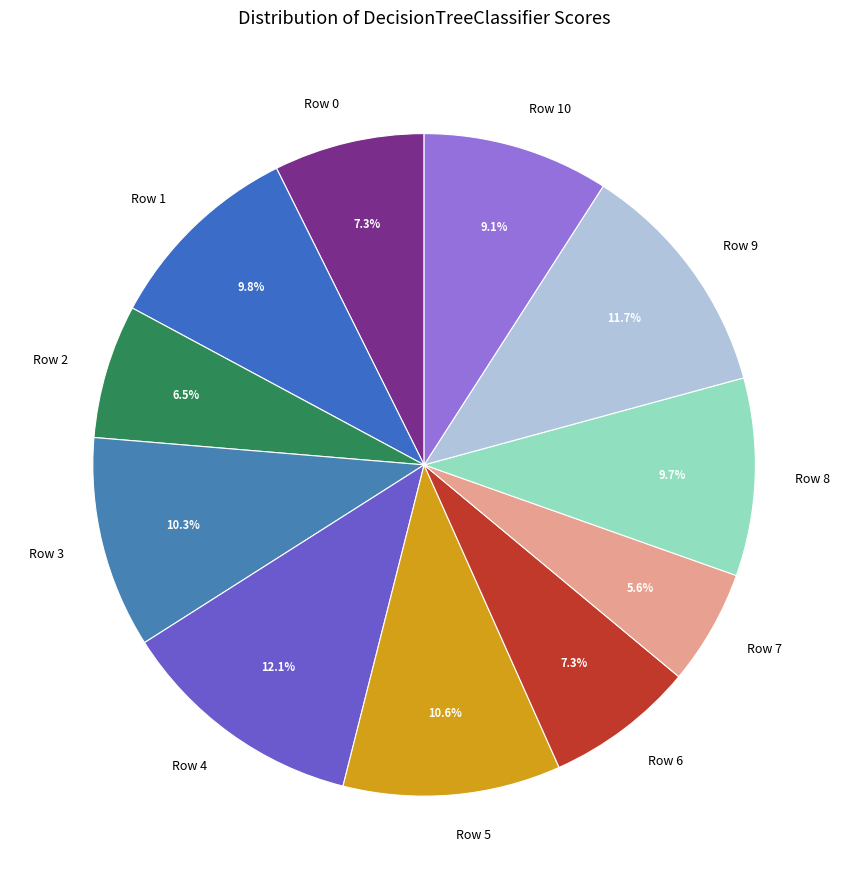

Which category has the smallest portion of the pie?

Row 7